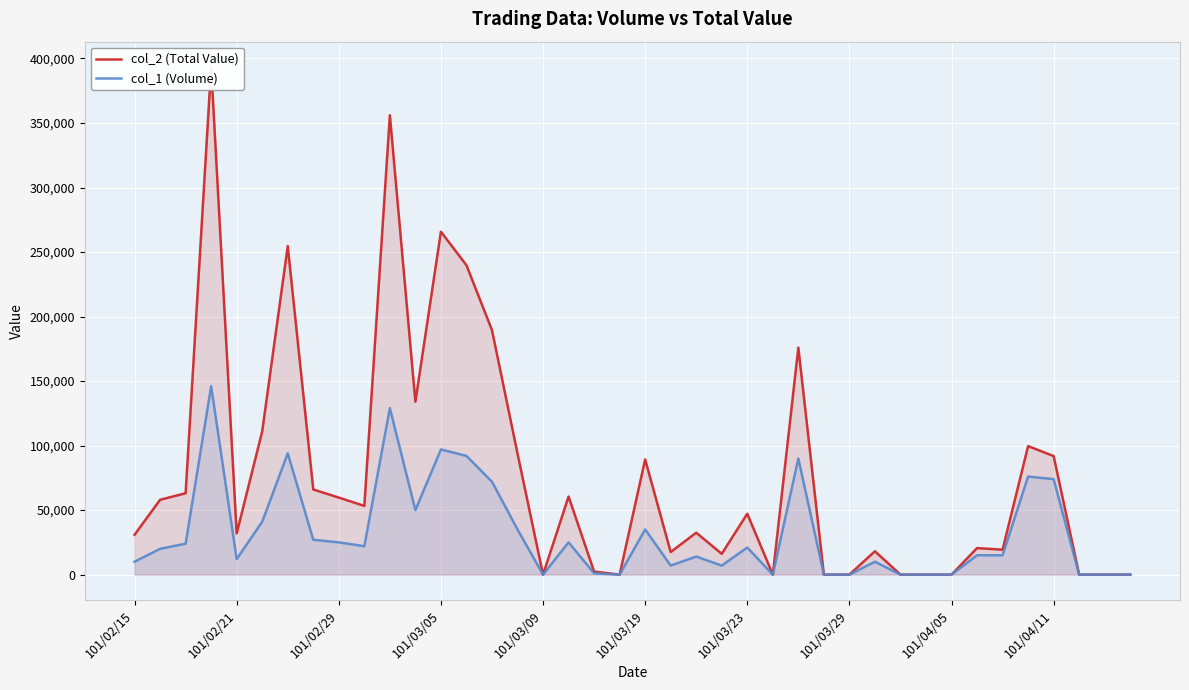

List the series in order of their peak value, lowest first.

col_1 (Volume), col_2 (Total Value)